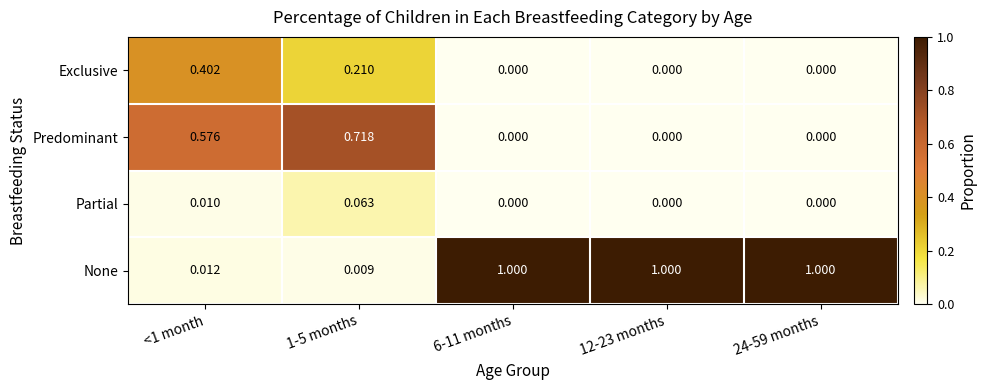

Is the value of Partial at 1-5 months greater than the value of Predominant at 6-11 months?

Yes